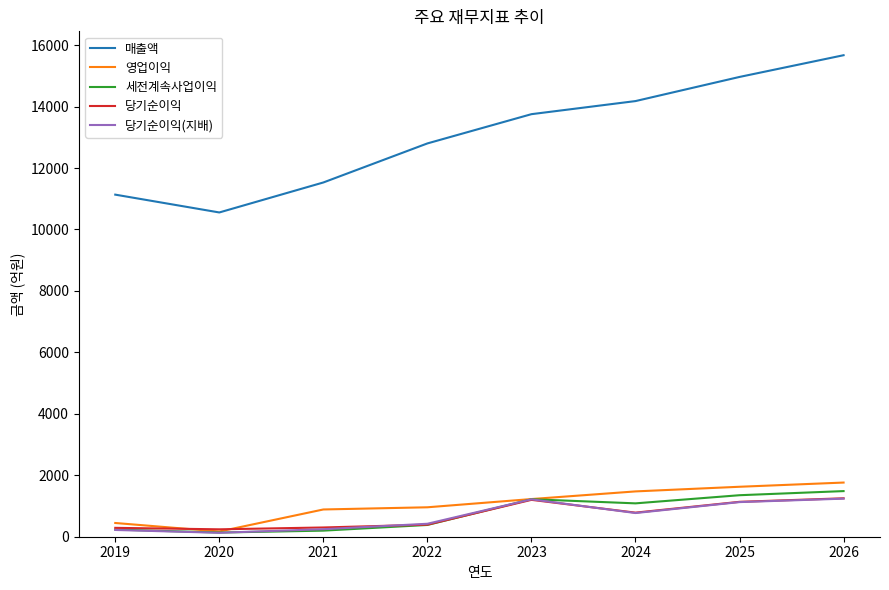

At which label is 매출액 closest to 13113?

2022